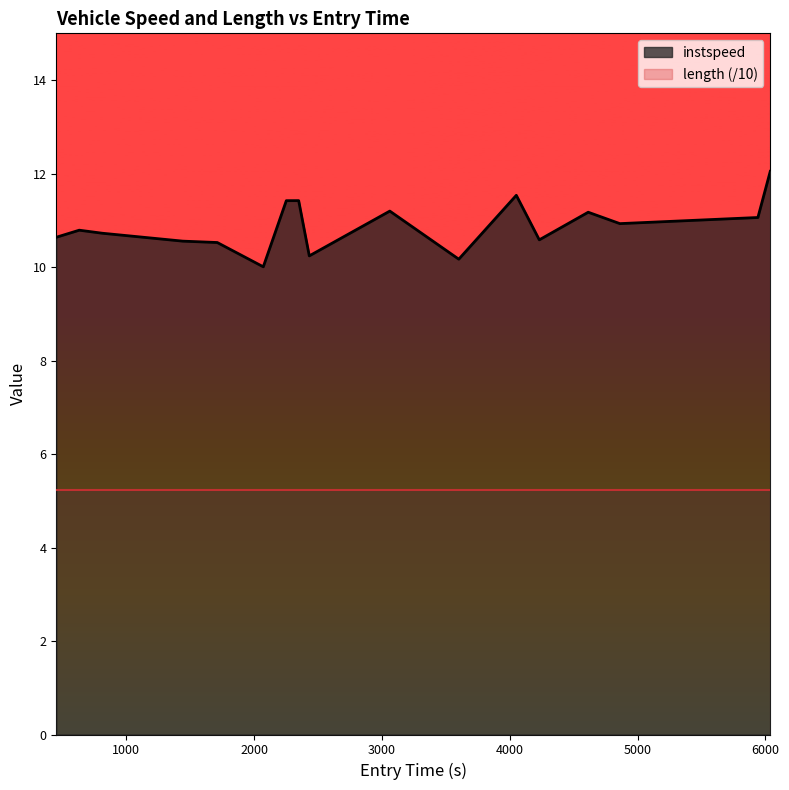

What is the difference between the maximum and minimum values?

2.0